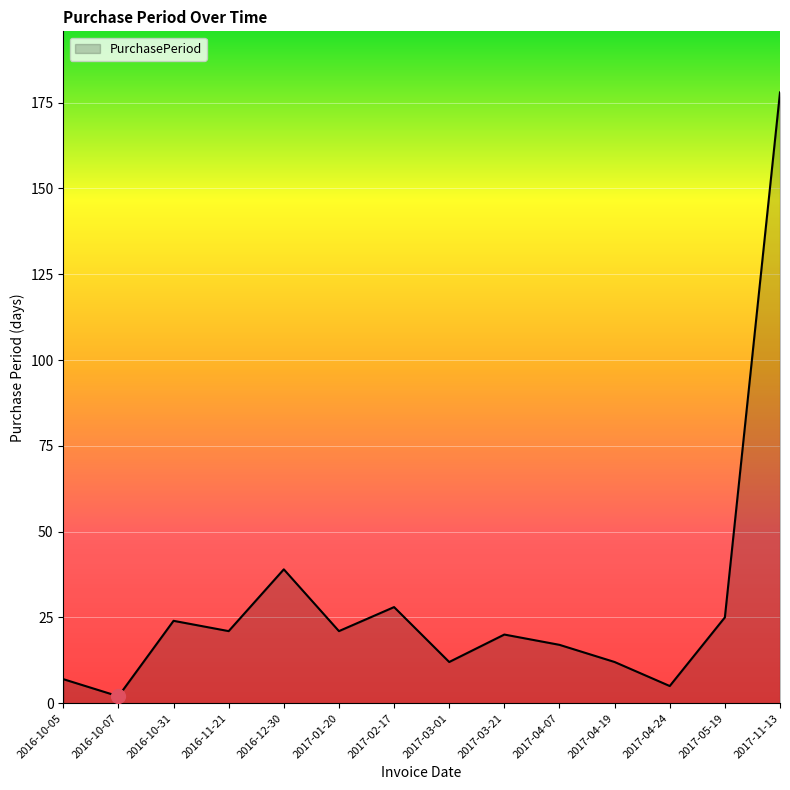

What position from the right is 2016-10-05?

14